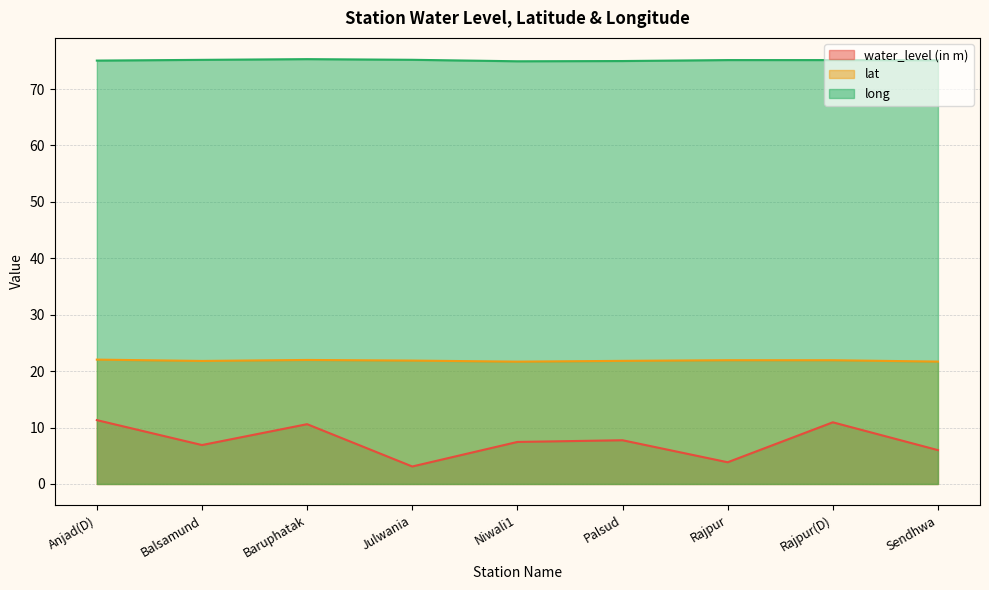

What is the label of the 6th point from the left?

Palsud